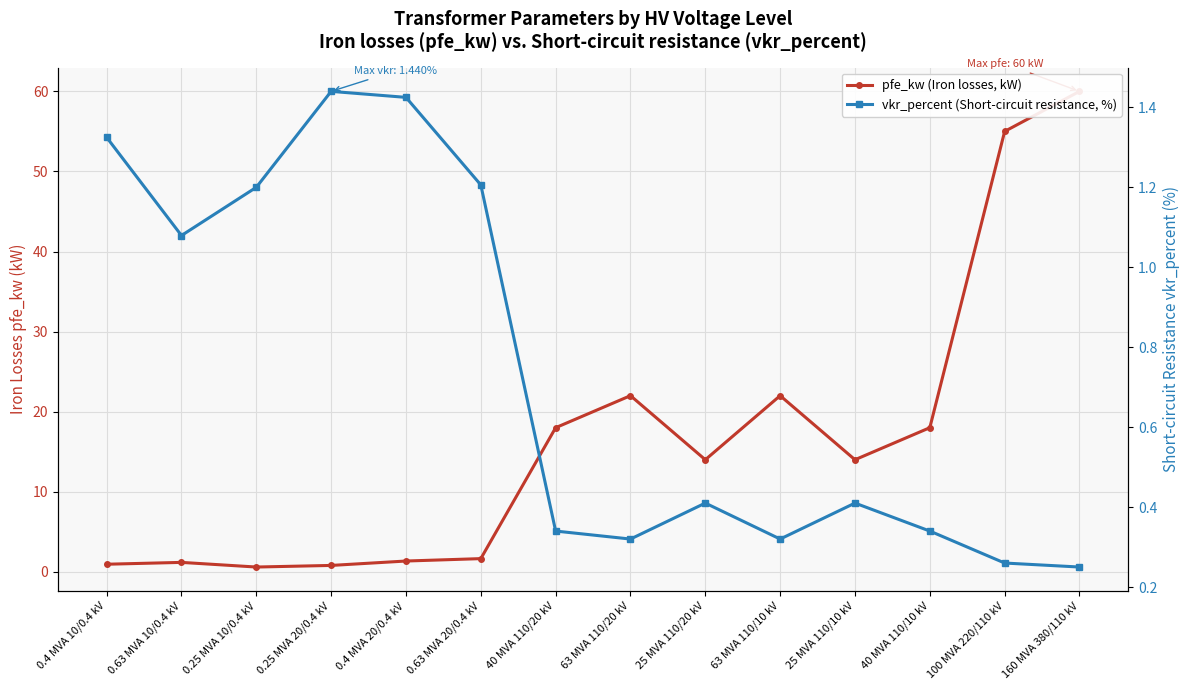

Reading left to right, extract all data points from this chart.

pfe_kw (Iron losses, kW): 0.4 MVA 10/0.4 kV=0.9	0.63 MVA 10/0.4 kV=1.2	0.25 MVA 10/0.4 kV=0.6	0.25 MVA 20/0.4 kV=0.8	0.4 MVA 20/0.4 kV=1.4	0.63 MVA 20/0.4 kV=1.6	40 MVA 110/20 kV=18.0	63 MVA 110/20 kV=22.0	25 MVA 110/20 kV=14.0	63 MVA 110/10 kV=22.0	25 MVA 110/10 kV=14.0	40 MVA 110/10 kV=18.0	100 MVA 220/110 kV=55.0	160 MVA 380/110 kV=60.0
vkr_percent (Short-circuit resistance, %): 0.4 MVA 10/0.4 kV=1.3	0.63 MVA 10/0.4 kV=1.1	0.25 MVA 10/0.4 kV=1.2	0.25 MVA 20/0.4 kV=1.4	0.4 MVA 20/0.4 kV=1.4	0.63 MVA 20/0.4 kV=1.2	40 MVA 110/20 kV=0.3	63 MVA 110/20 kV=0.3	25 MVA 110/20 kV=0.4	63 MVA 110/10 kV=0.3	25 MVA 110/10 kV=0.4	40 MVA 110/10 kV=0.3	100 MVA 220/110 kV=0.3	160 MVA 380/110 kV=0.2